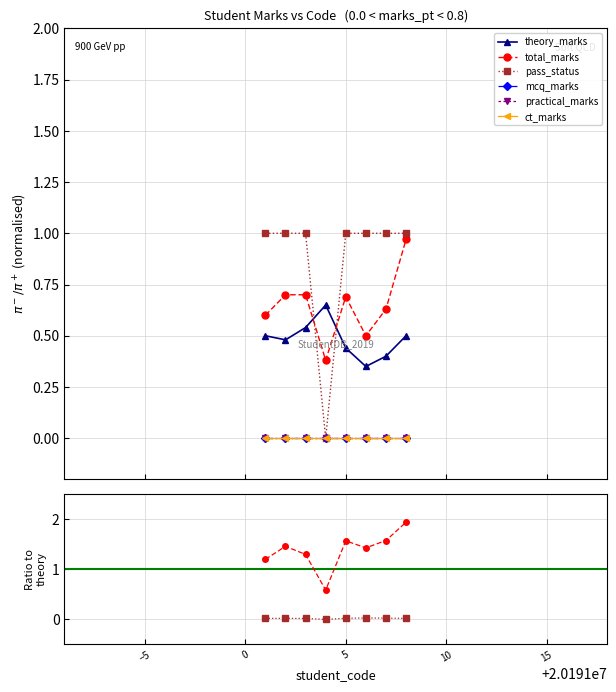

What value does the total_marks series have at 20191006?

0.5